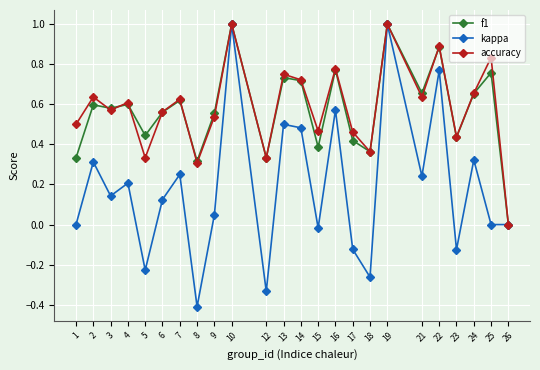

Which category has the lowest value across all series?

8